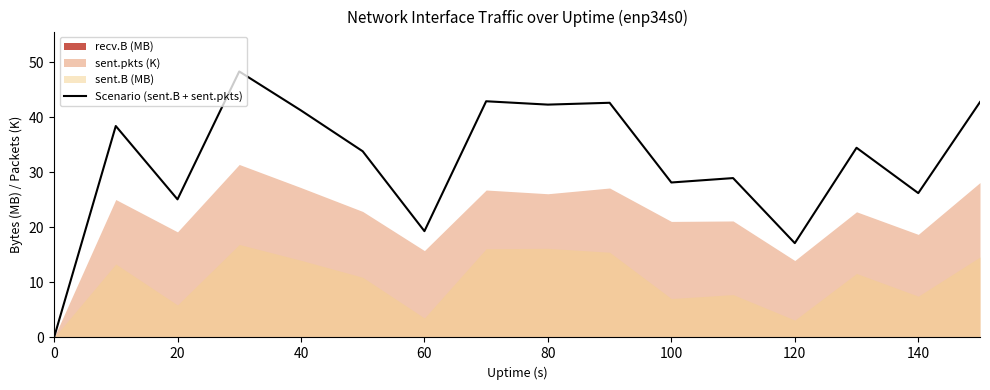

Reading right to left, list all the values displayed in this chart.

42.8	26.2	34.4	17.1	28.9	28.1	42.6	42.3	42.9	19.3	33.8	41.2	48.3	25.1	38.4	0.0